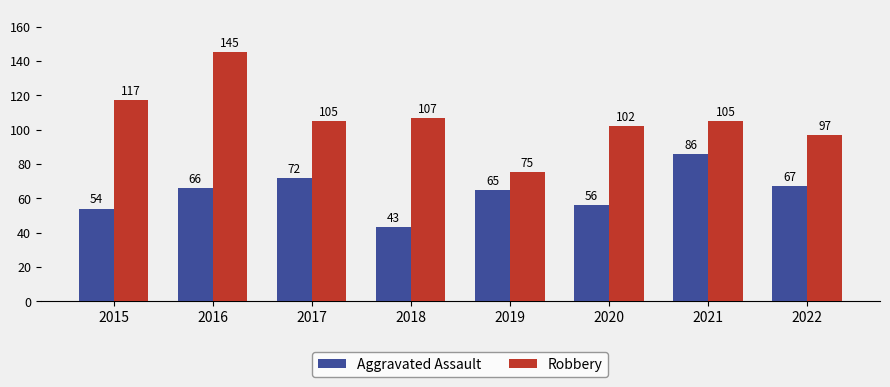

At 2022, list the series in order from smallest to largest.

Aggravated Assault, Robbery